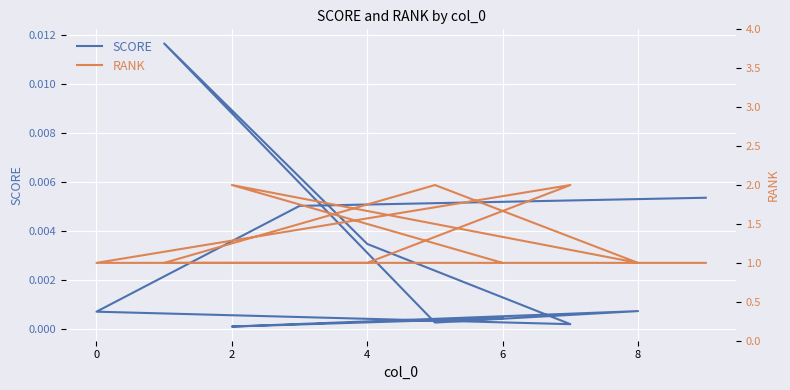

True or false: RANK and SCORE intersect in this chart.

False